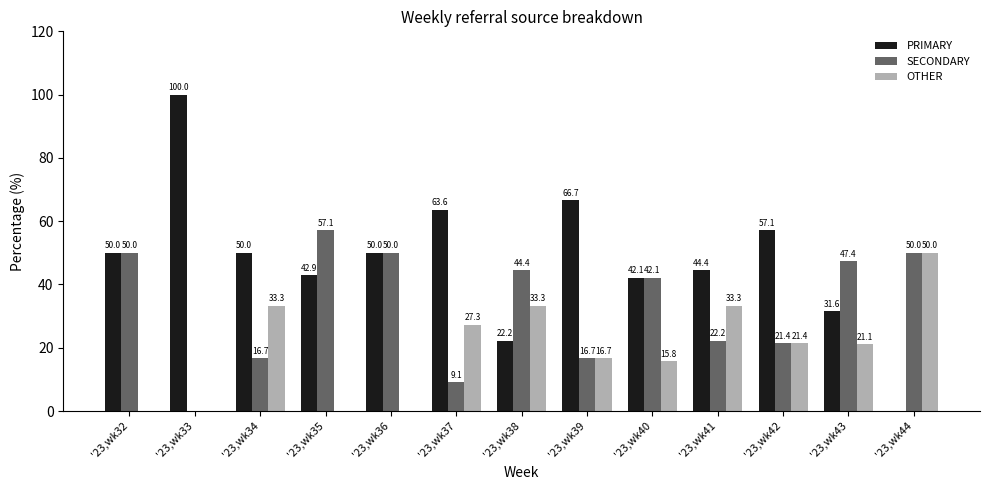

Between '23,wk40 and '23,wk42, which series saw the biggest shift?

SECONDARY